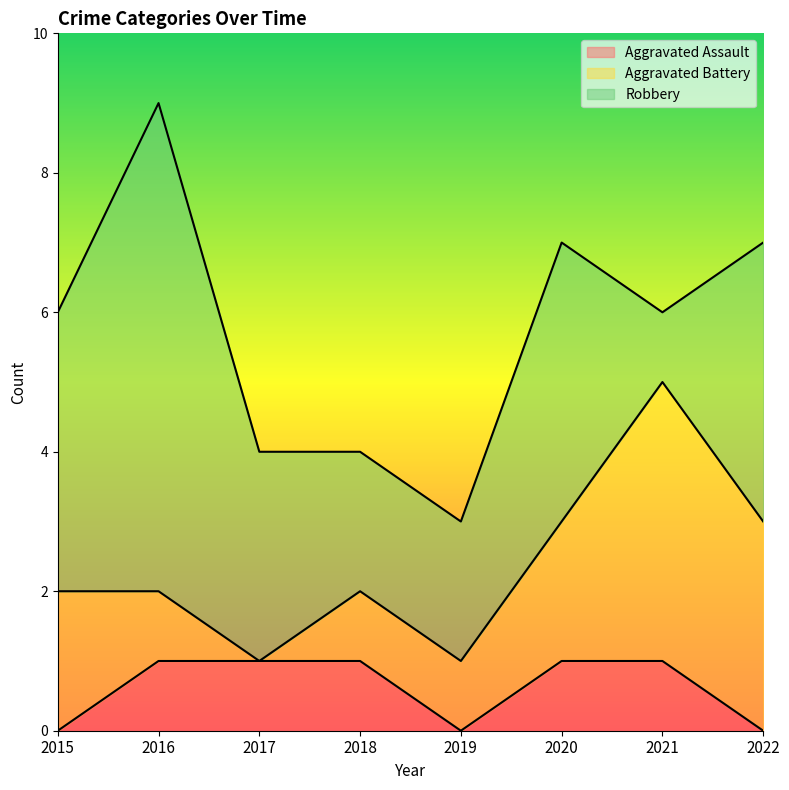

At which category is the sum across all series the highest?

2016